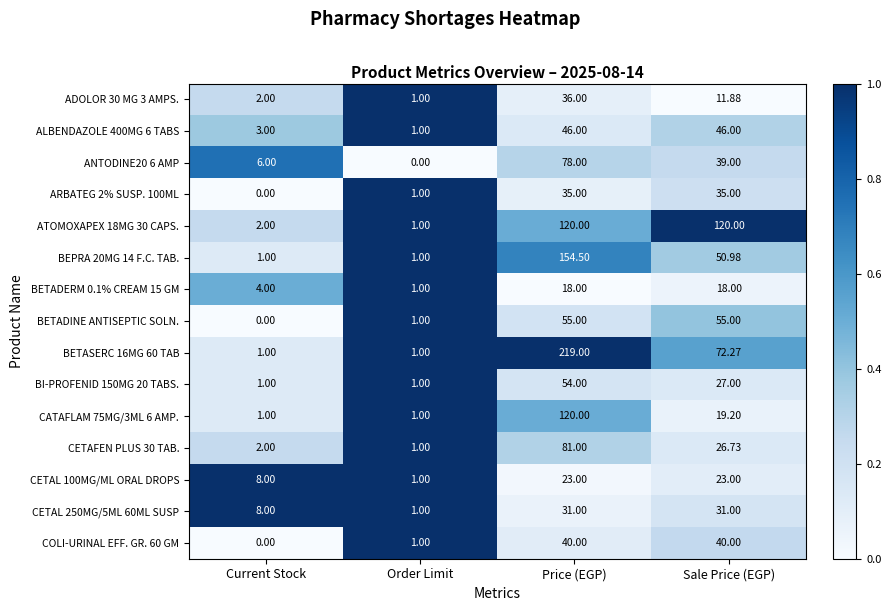

At which category does the chart reach its peak across all series?

Price (EGP)